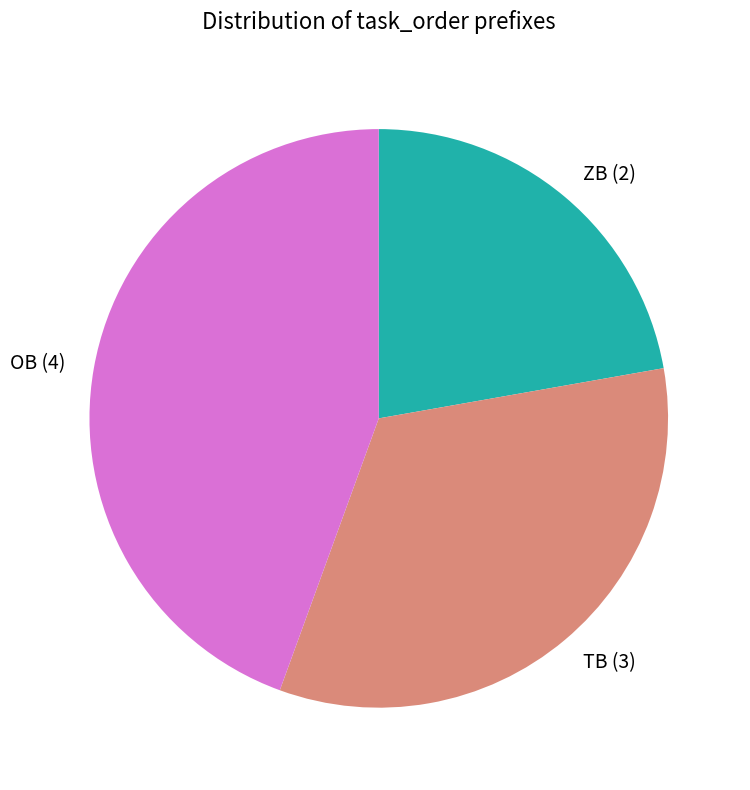

Rank the categories by value from lowest to highest.

ZB, TB, OB